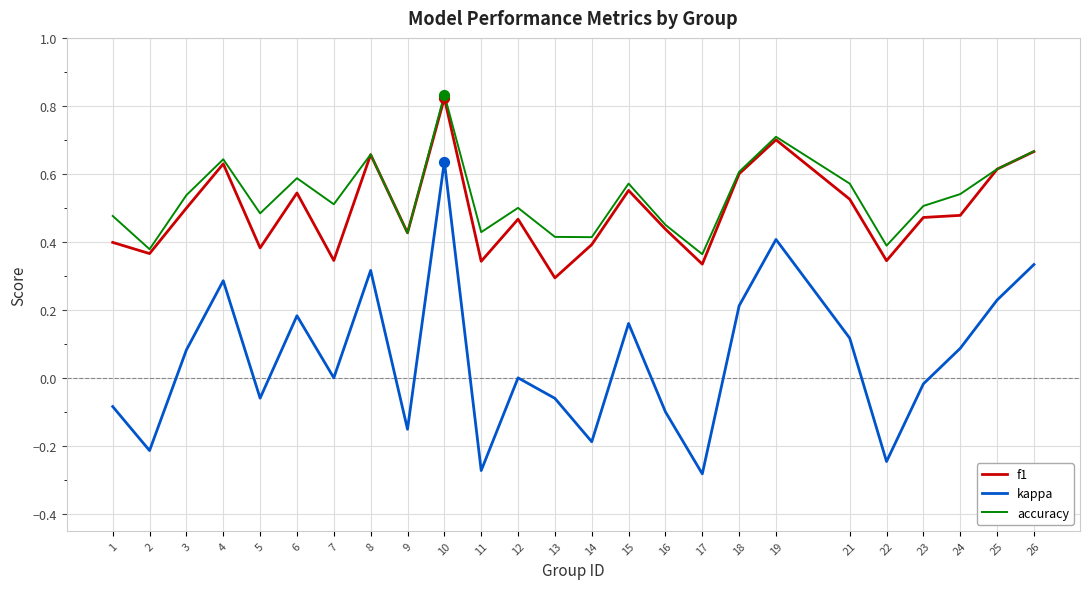

Between 13 and 21, which series saw the biggest shift?

f1